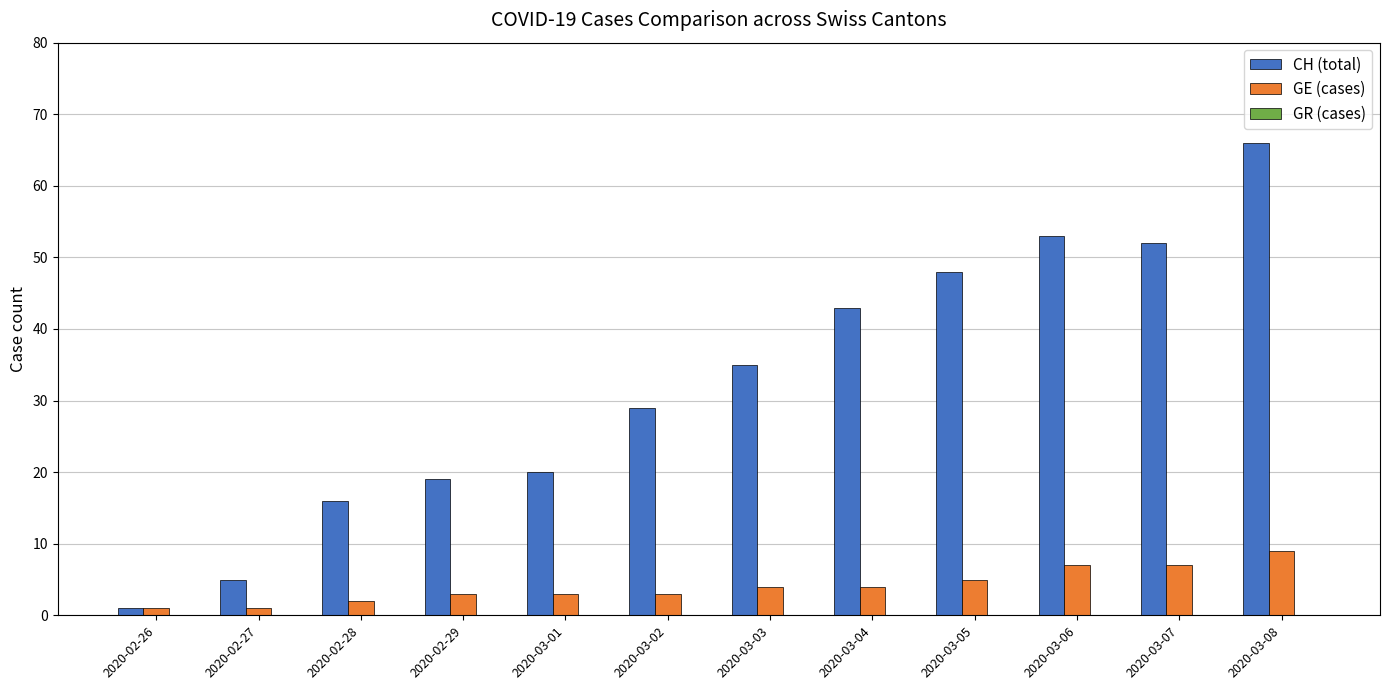

What is the label of the 10th bar from the left?

2020-03-06